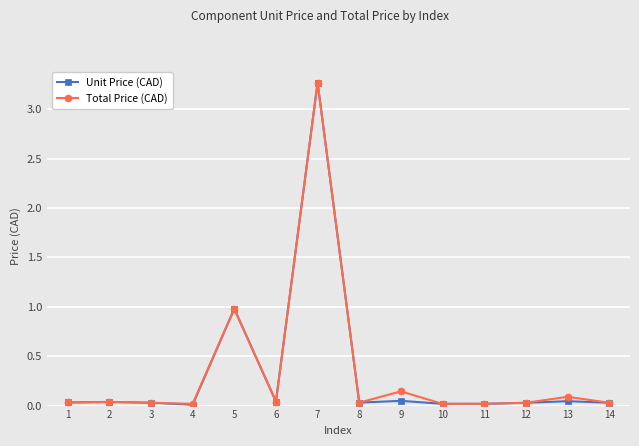

Is it true that Unit Price (CAD) equals 0.0 at 1?

True